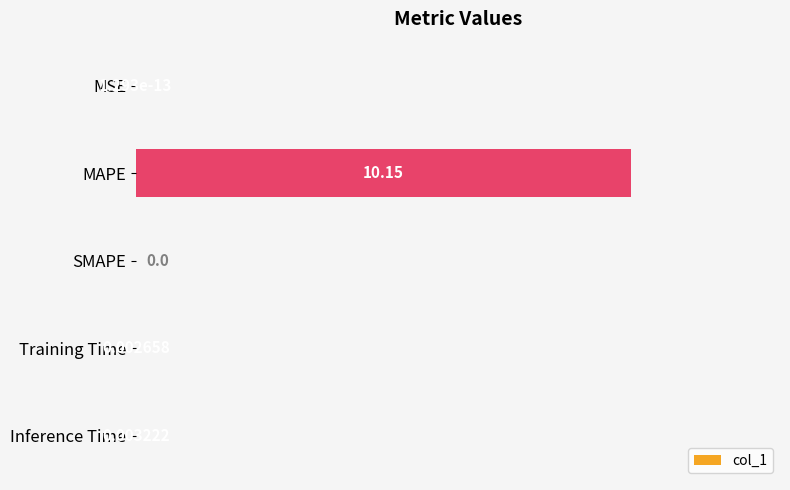

Where is the data nearest to the value 5?

Inference Time